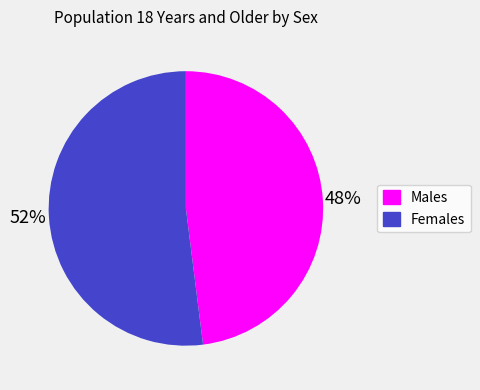

To the nearest percent, what is the average slice percentage?

50%